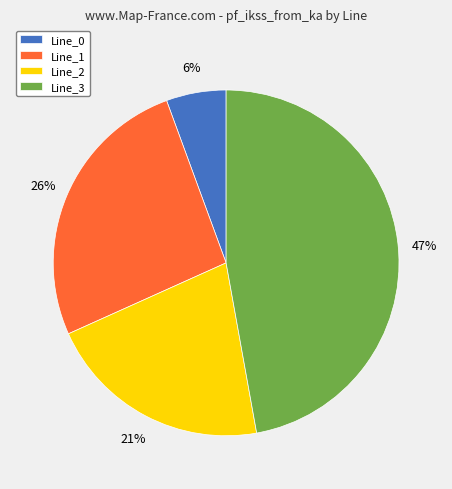

To the nearest percent, what is the combined percentage of Line_3 and Line_1?

73%